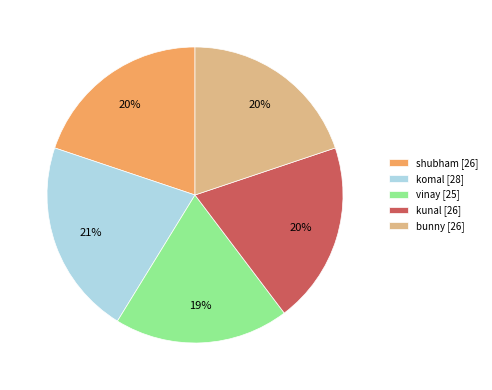

Does any single category account for the majority?

No